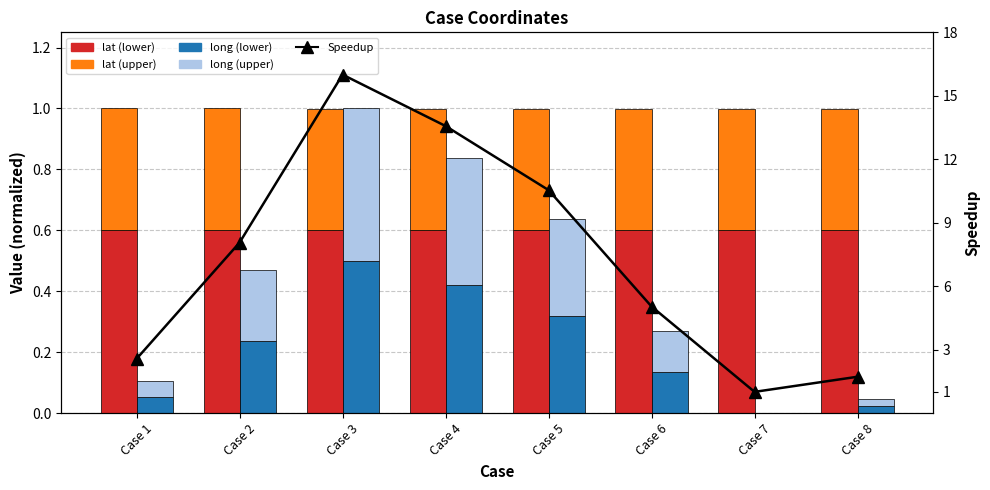

Read the lat (lower) value at Case 7.

0.6